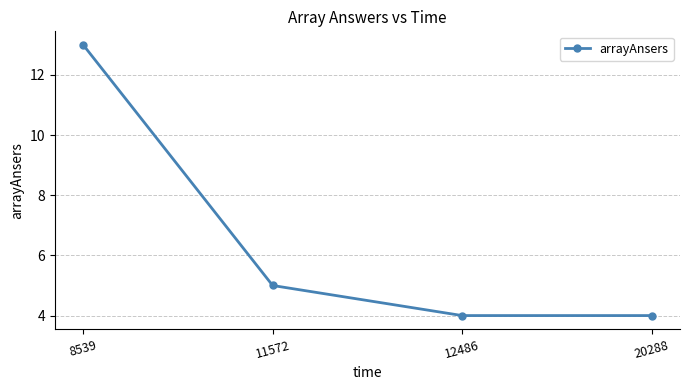

Count the number of categories in the chart.

4